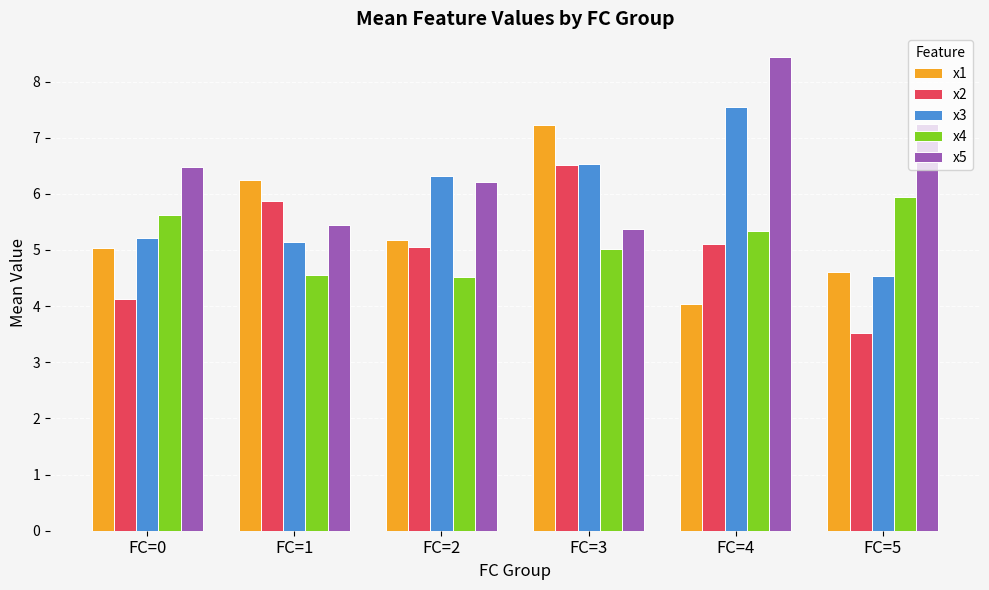

What is the difference between the highest and lowest values at FC=4?

4.4